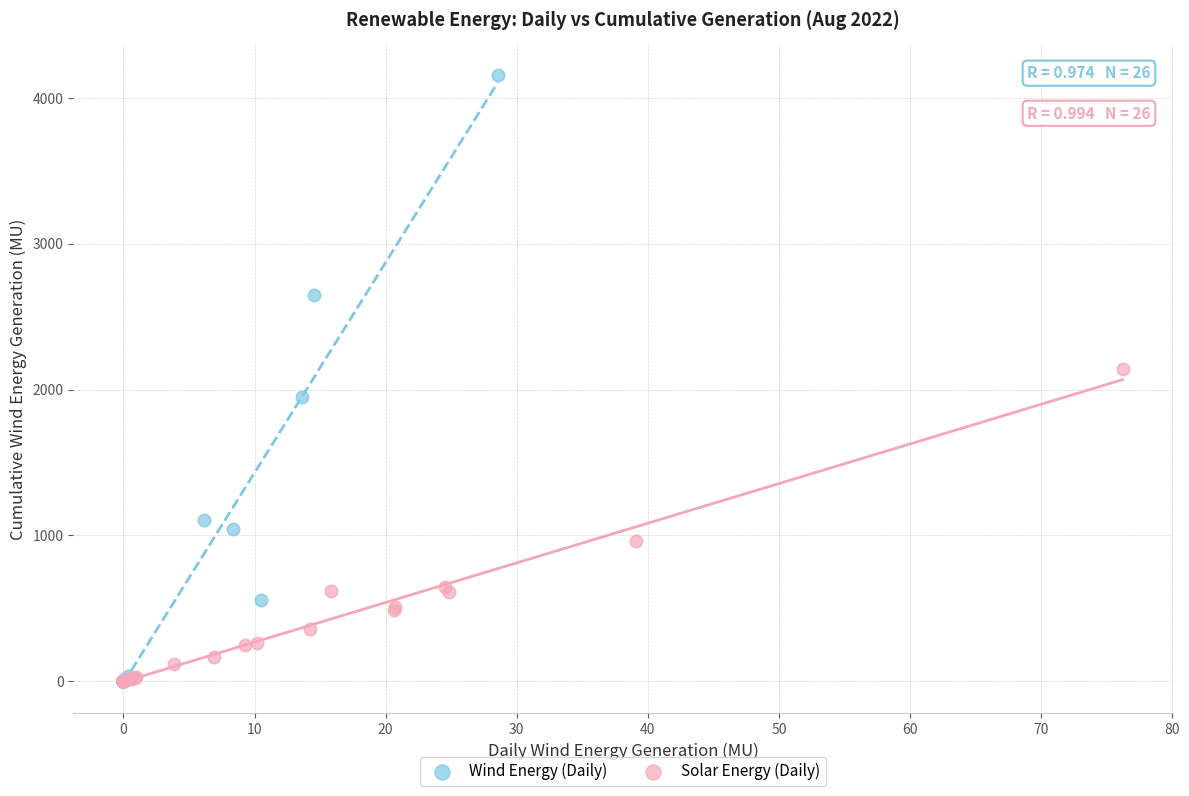

Which series has the widest spread of Y values?

Wind Energy (Daily)